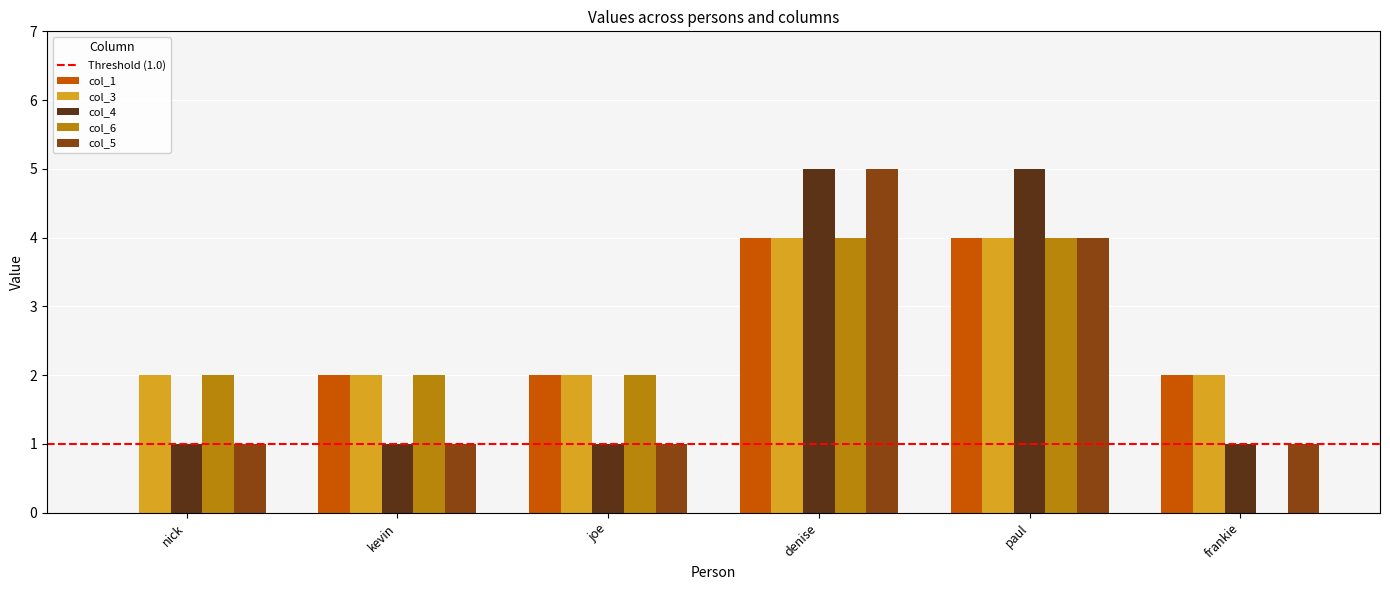

What is the difference between the col_6 values at frankie and joe?

2